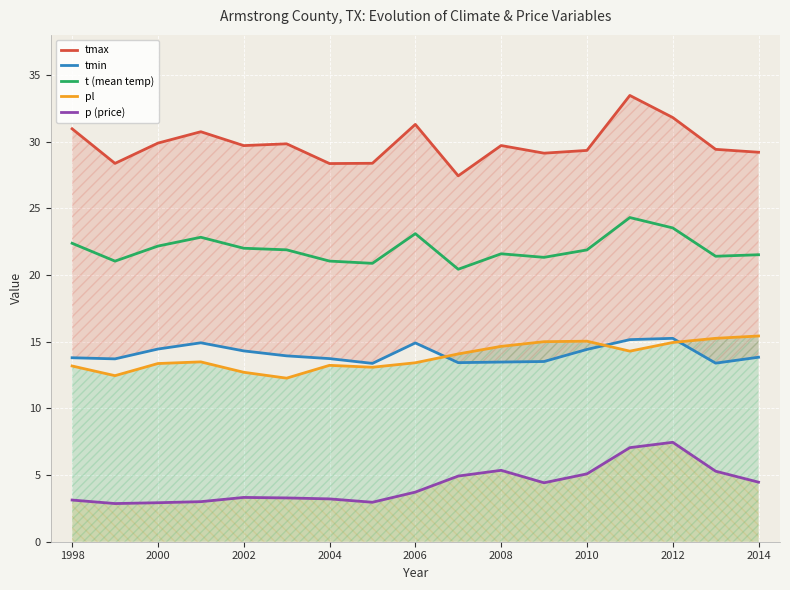

What is the value of the tmin point at the 7th from the left?

13.7